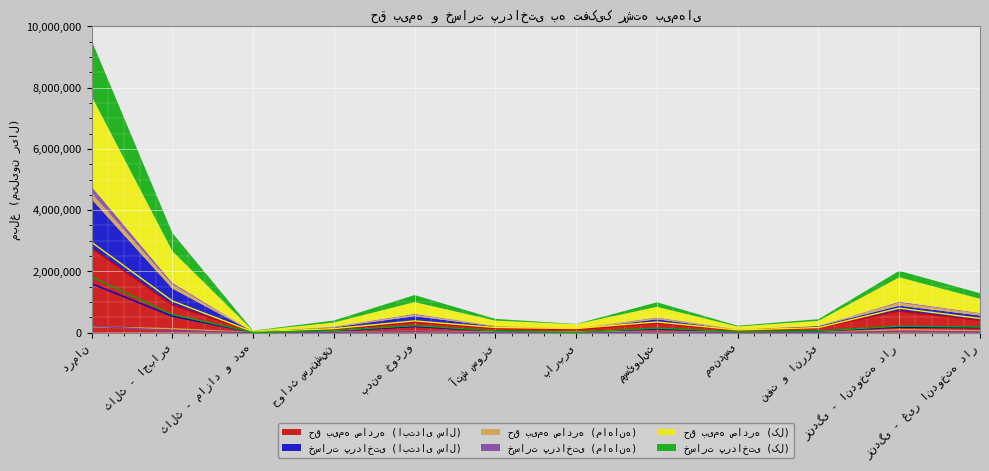

True or false: خسارت پرداختی (ماهانه) has more than 0 interior local peaks.

True